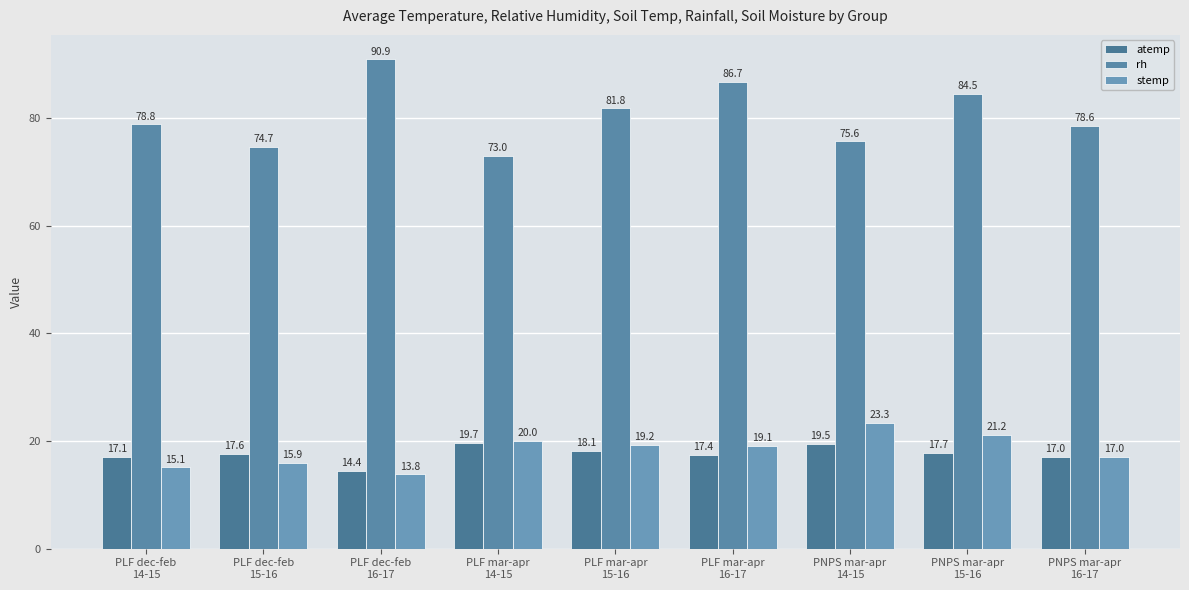

At how many categories does at least one series exceed 43?

9